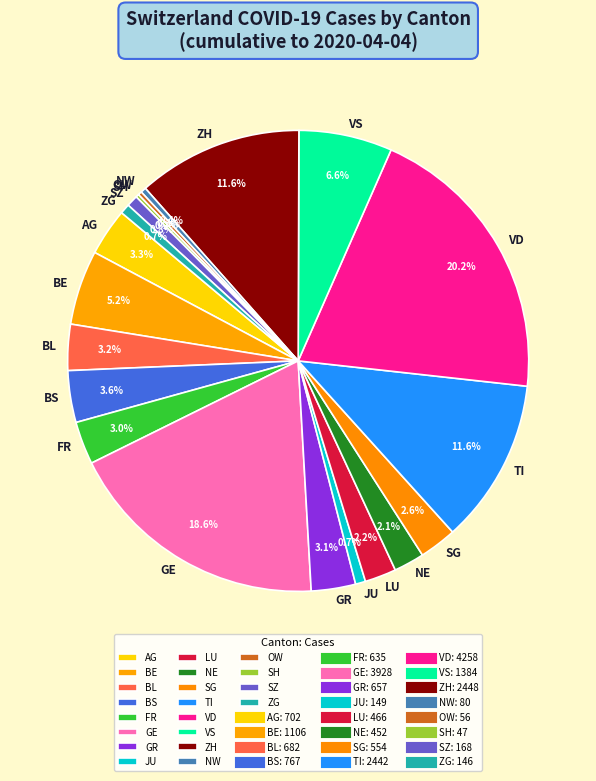

What is the largest slice in the pie chart?

VD